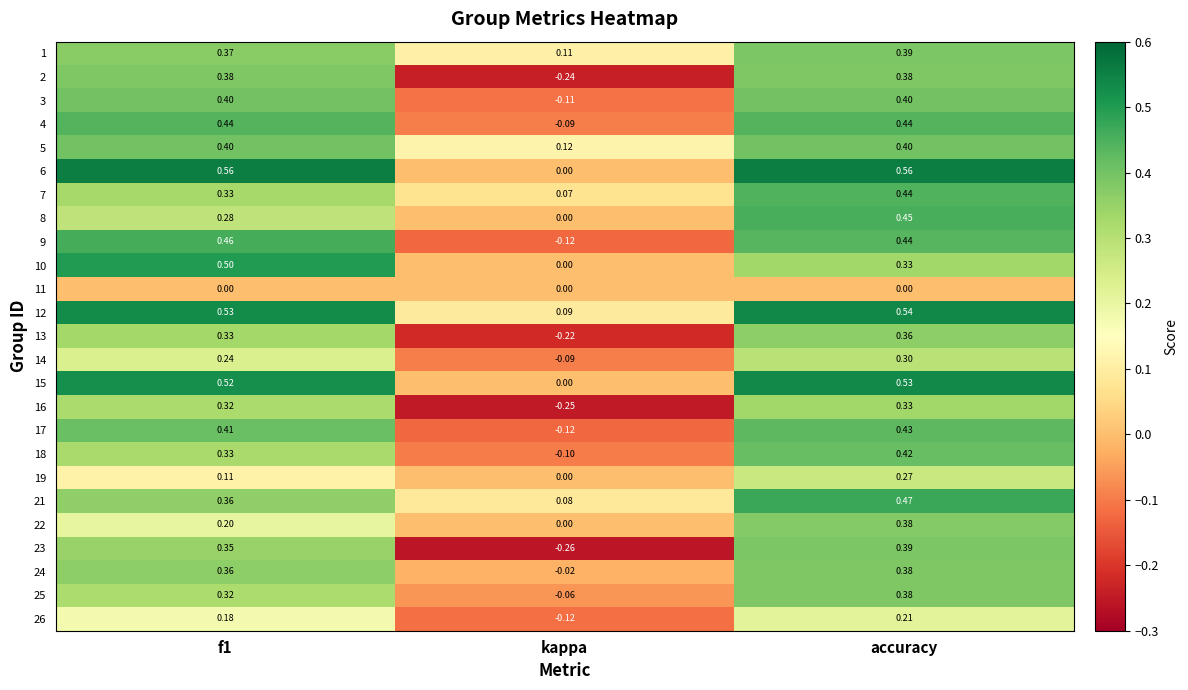

At which label does 3 reach its minimum?

kappa